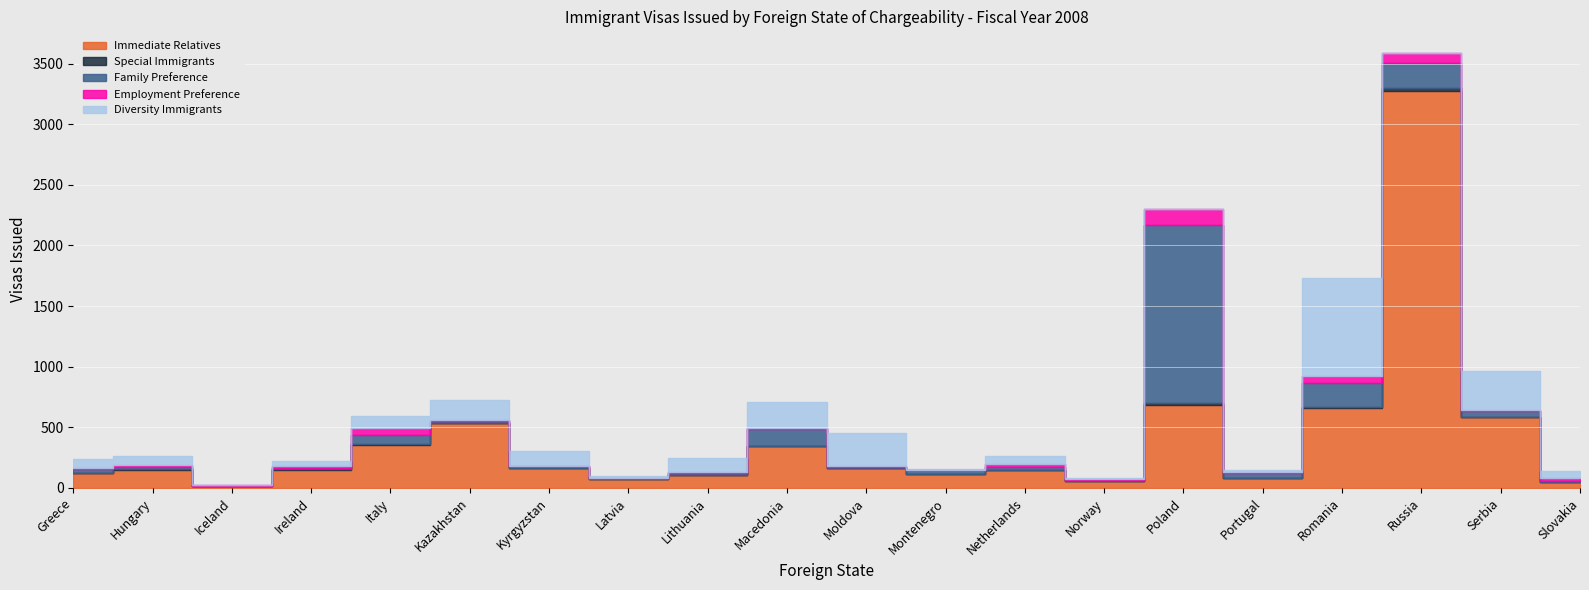

True or false: Family Preference has more than 2 points higher than both neighbors.

True